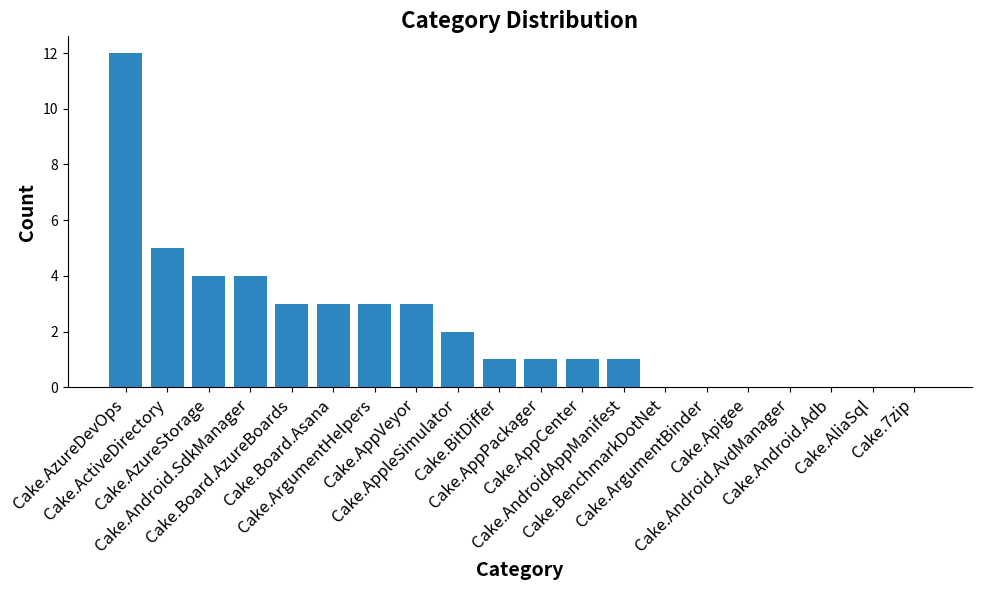

Does the chart contain stacked bars?

No